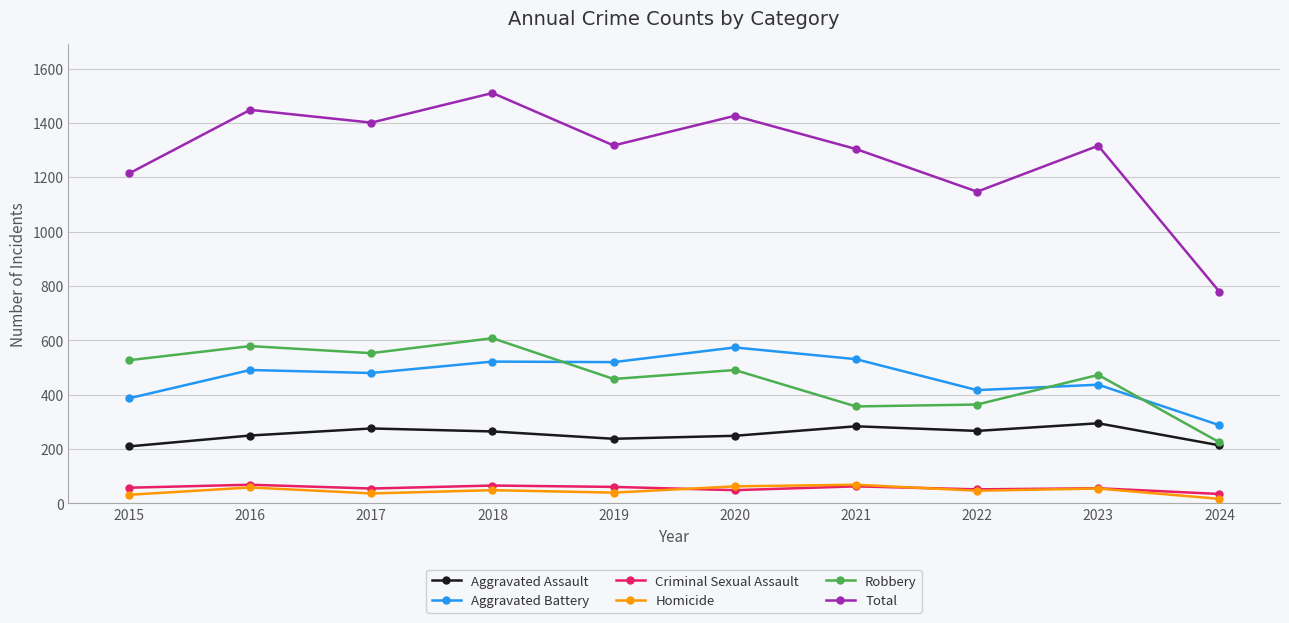

Between 2016 and 2021, which series saw the biggest shift?

Robbery